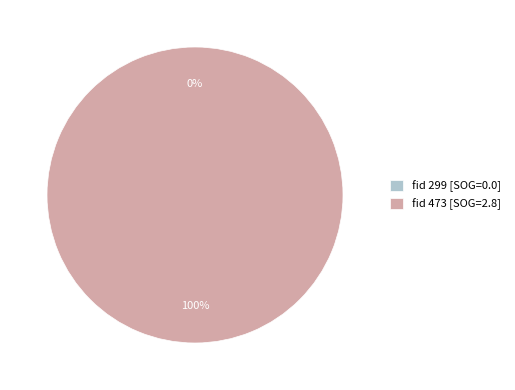

What is the change in value from 299 to 473?

+2.8